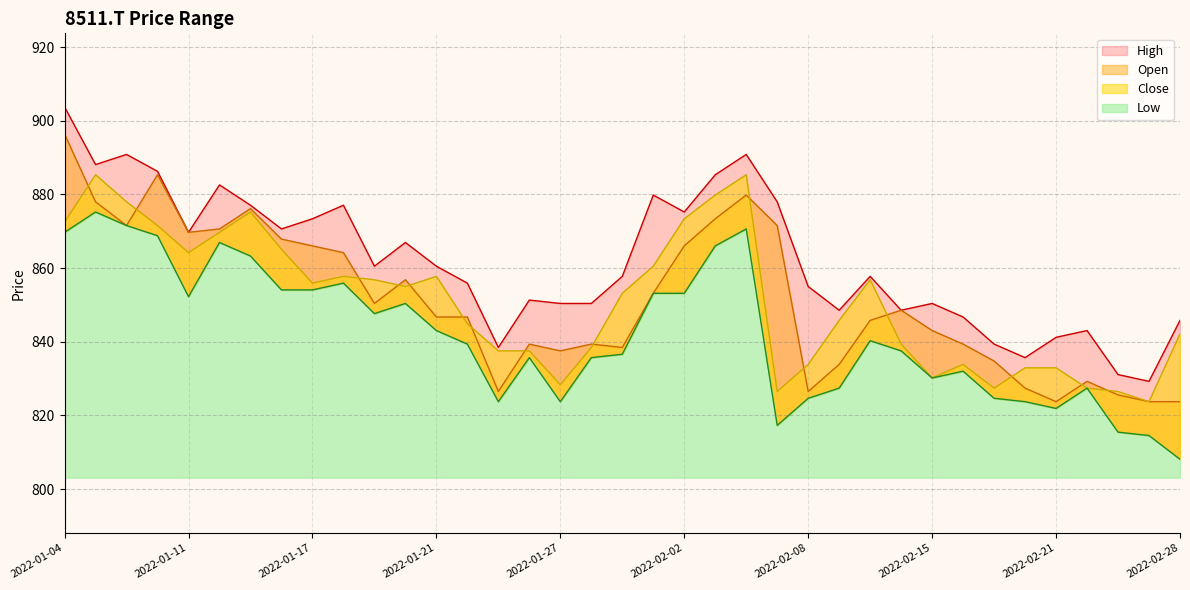

Does the chart display data point markers on the line(s)?

No